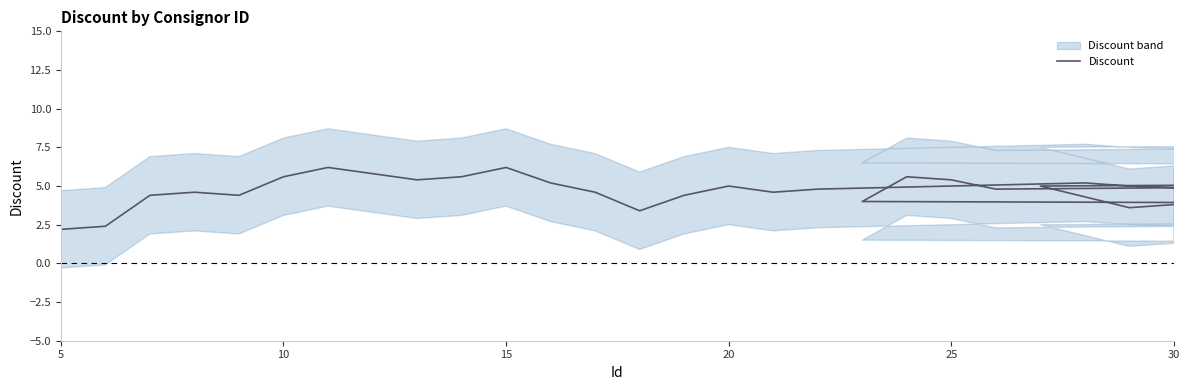

At which category does the chart reach its minimum across all series?

5